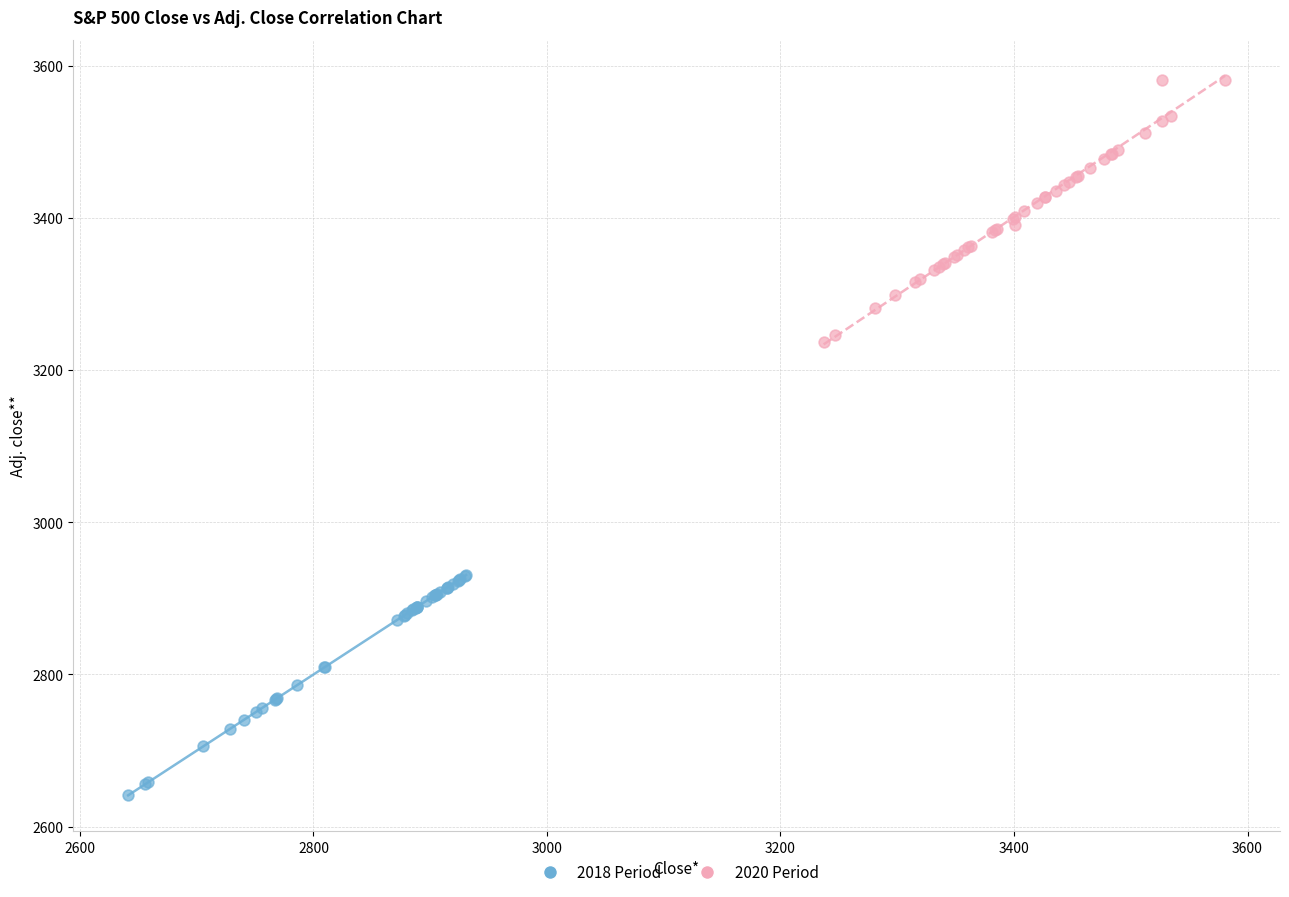

Which series reaches the minimum Y coordinate?

2018 Period